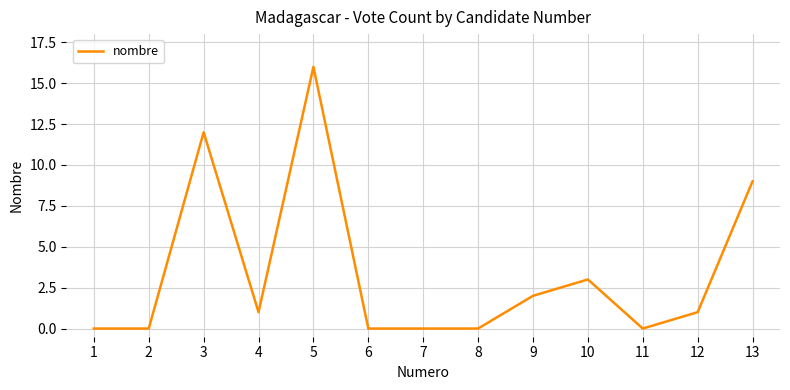

True or false: the data shows 9 at 13.

True